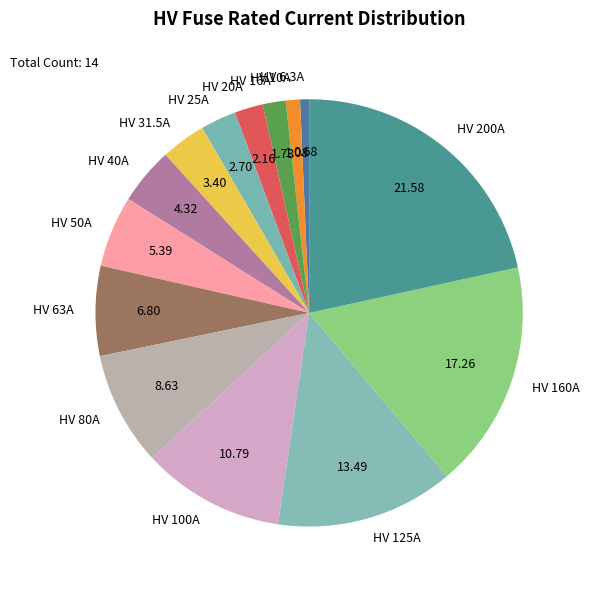

The HV 40A slice represents 4% of the pie. True or false?

True